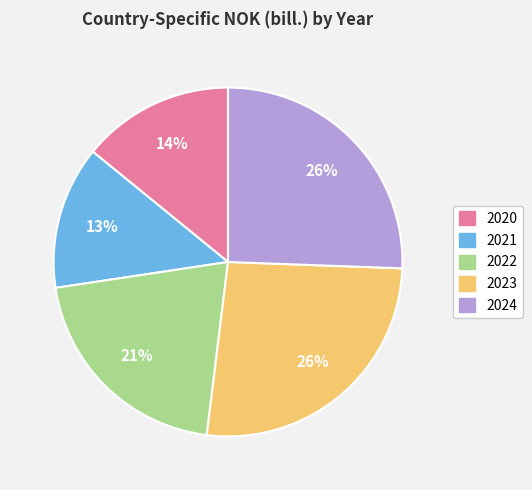

To the nearest percent, what percentage of the pie is 2023?

26%